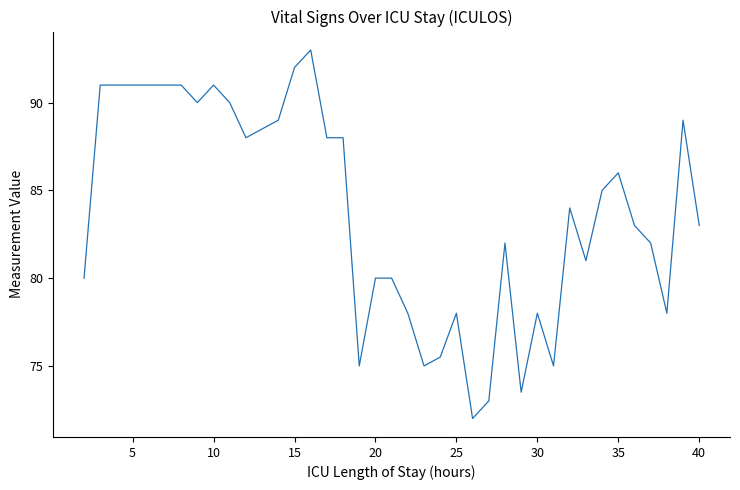

What is the minimum value shown in the chart?

72.0